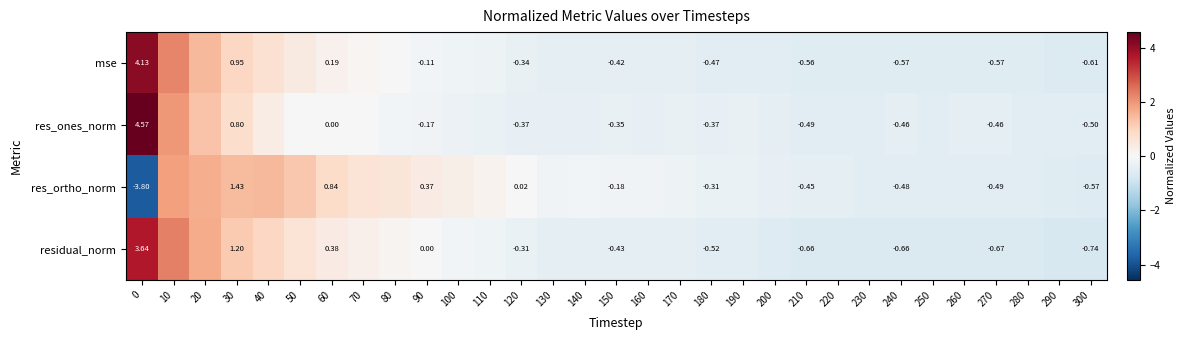

At 0, list the series in order from largest to smallest.

res_ones_norm, mse, residual_norm, res_ortho_norm